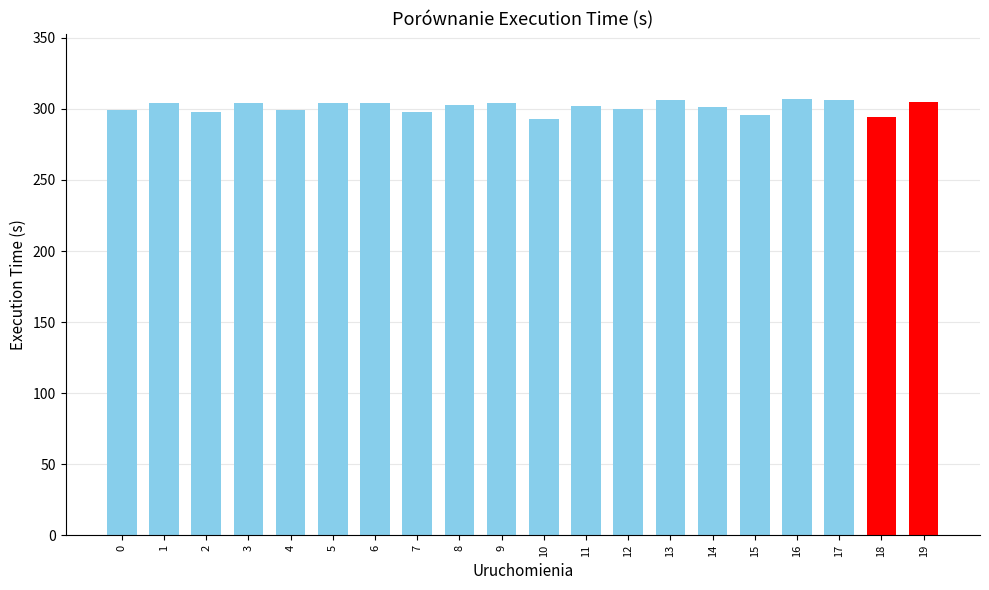

What is the value of the 5th bar from the left?

299